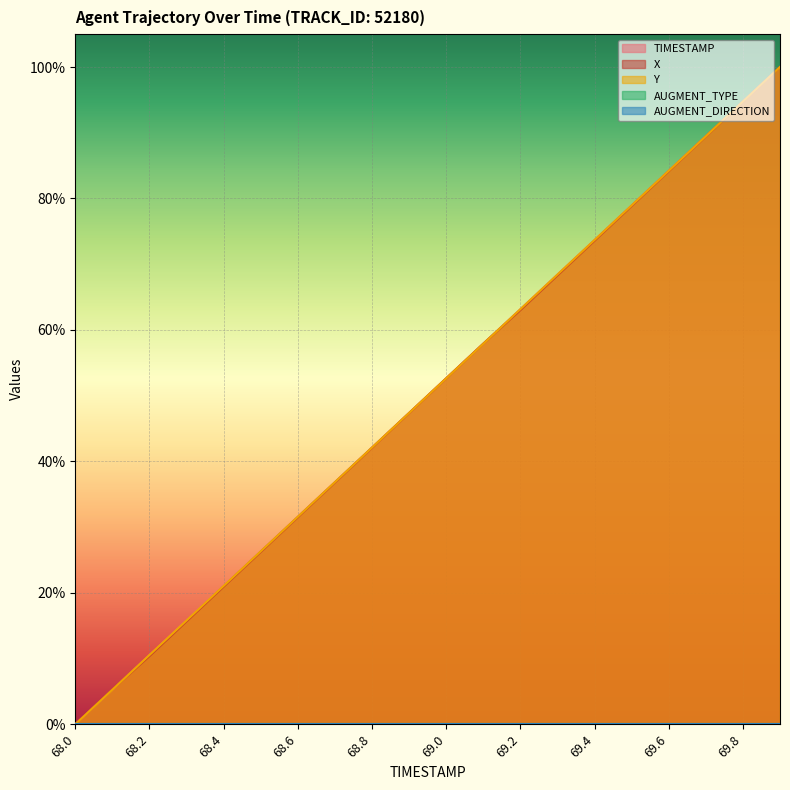

Is it true that Y equals 0.4 at 68.7?

True